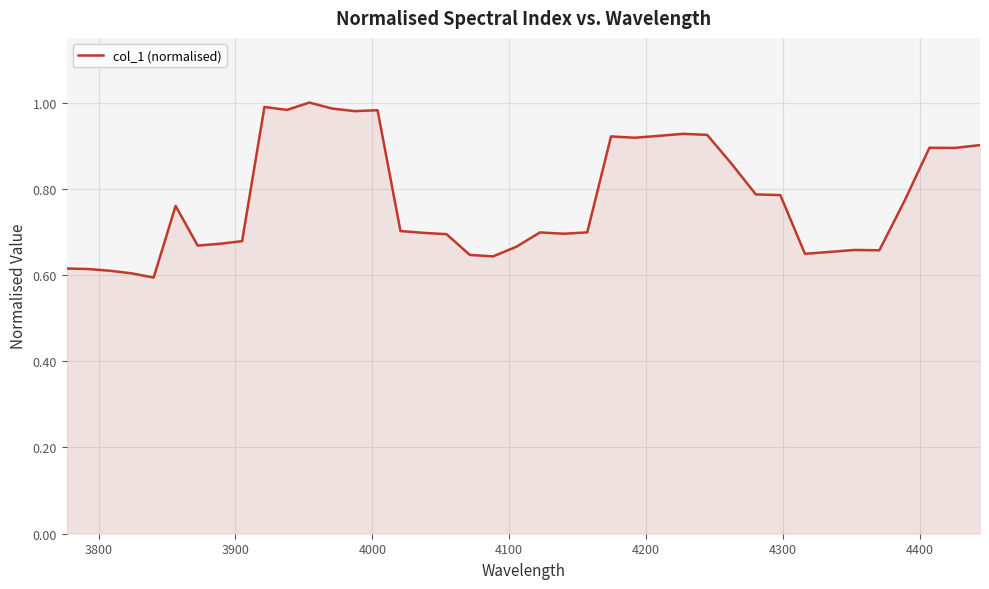

What is the difference between the maximum and minimum values?

0.4